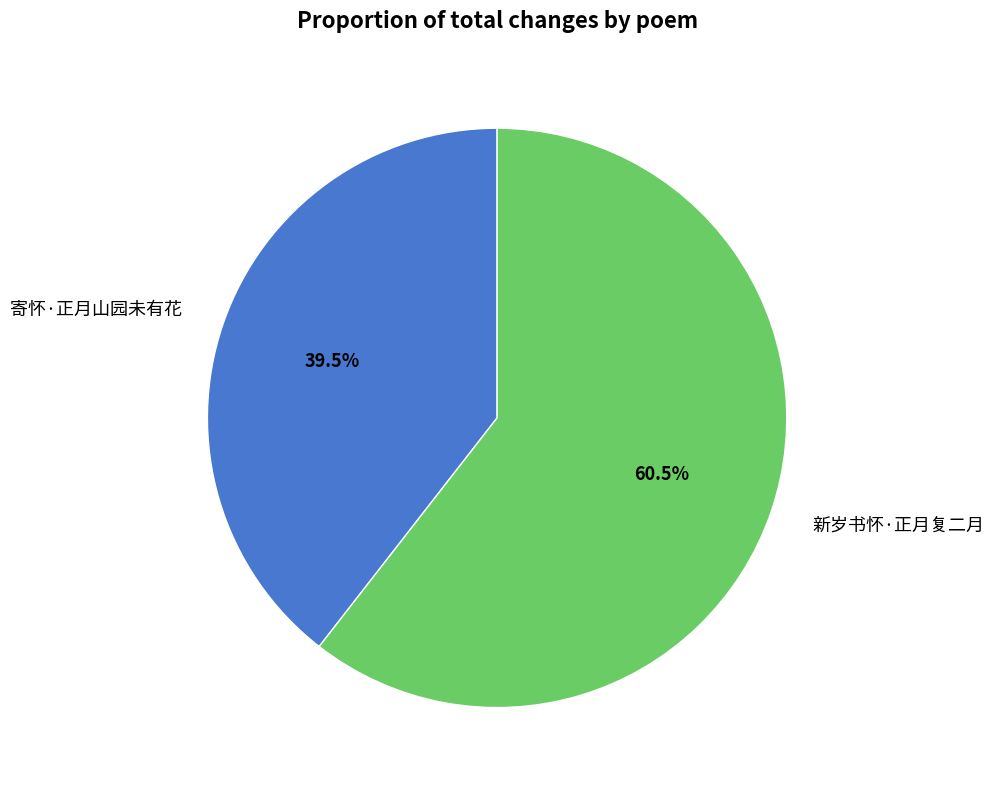

Which has a higher value, 寄怀·正月山园未有花 or 新岁书怀·正月复二月?

新岁书怀·正月复二月